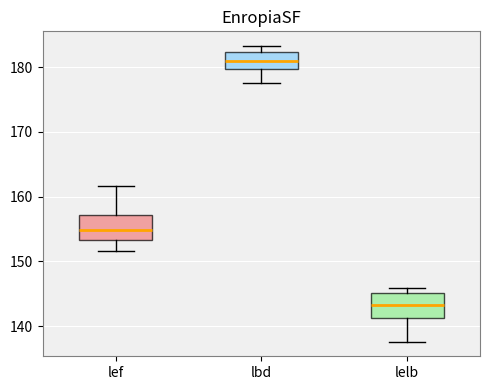

Reading left to right, transcribe this box plot: for each box, give where its median line is, the range the box spans, and where its two whiskers end, as read against the y-axis. The values are not printed on the chart, so give them approximately, as read against the axis.

lef: median 155, box 153 to 157, whiskers 152 to 162
lbd: median 181, box 180 to 182, whiskers 177 to 183
lelb: median 143, box 141 to 145, whiskers 138 to 146